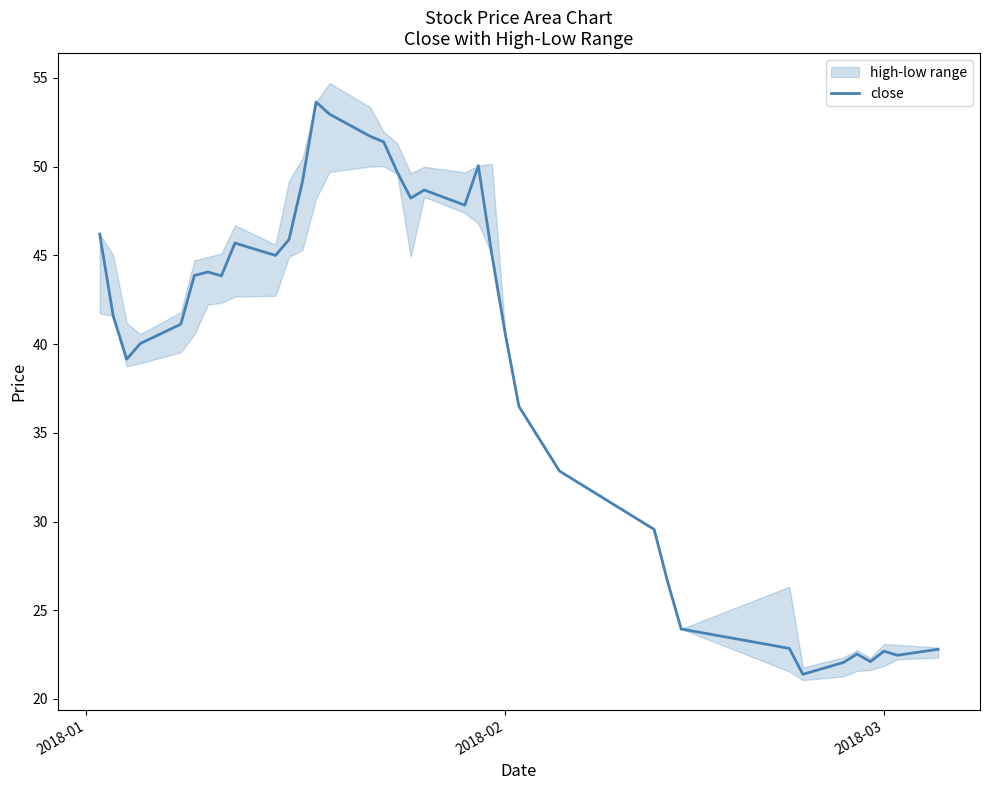

Does the chart have visible grid lines?

No